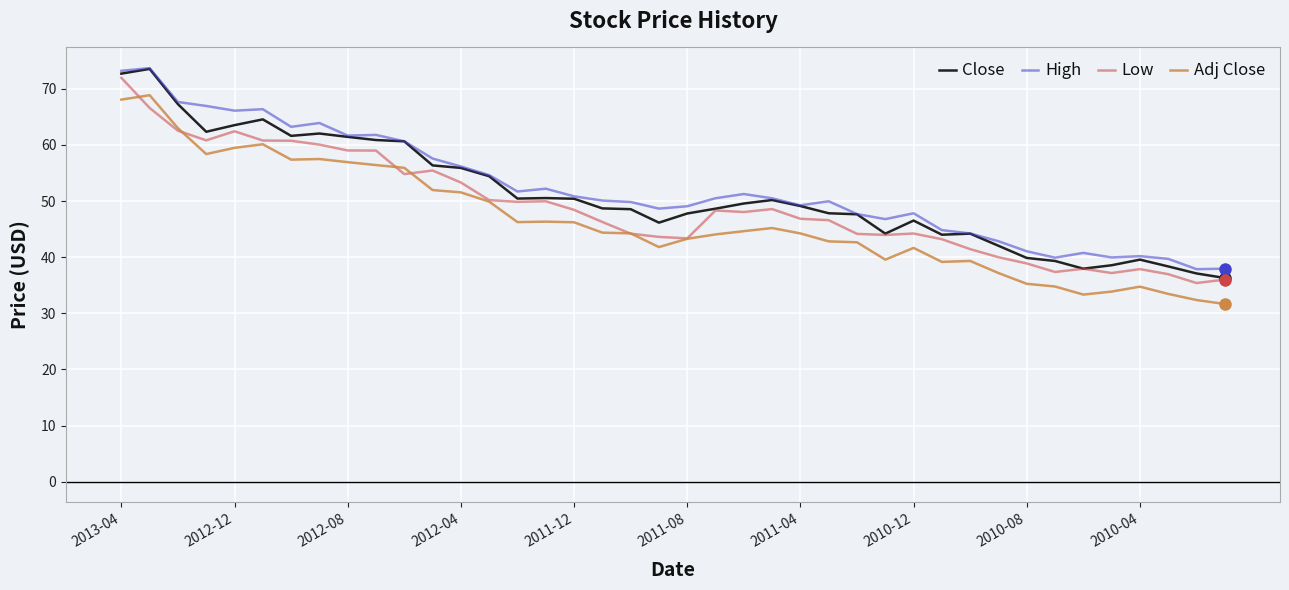

List the series in order of their overall mean, lowest first.

Adj Close, Low, Close, High